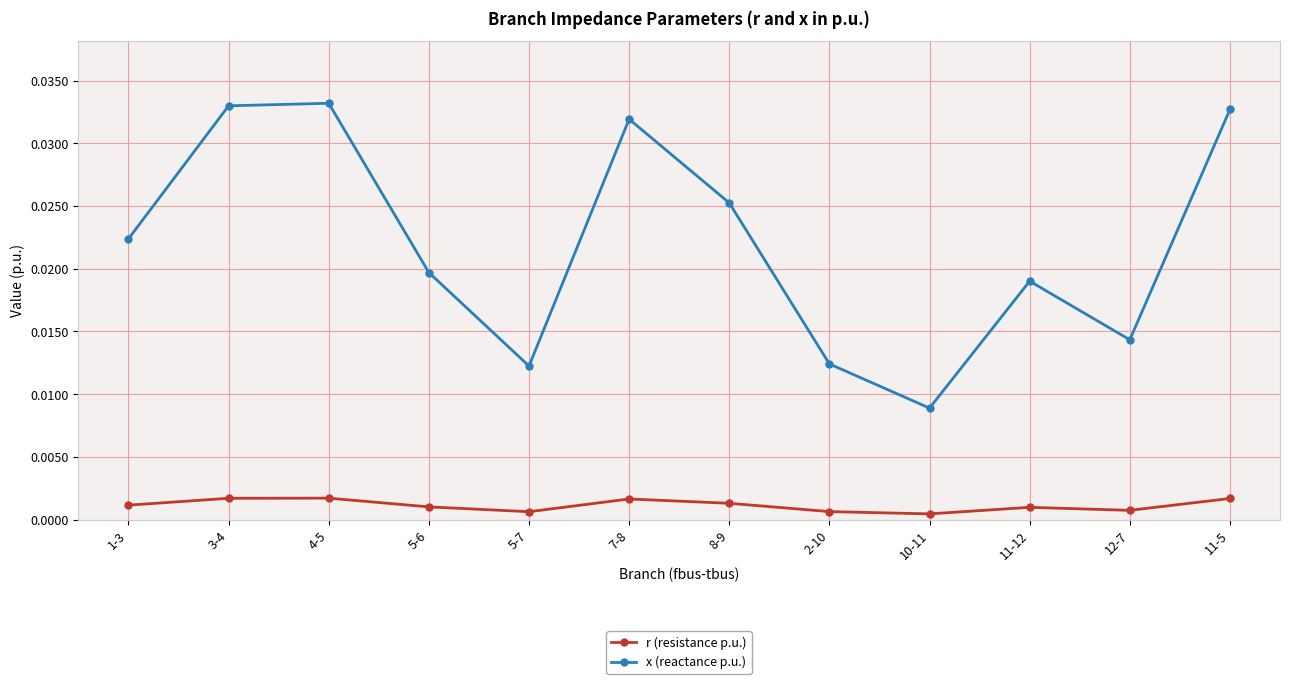

Does the chart display data point markers on the line(s)?

Yes